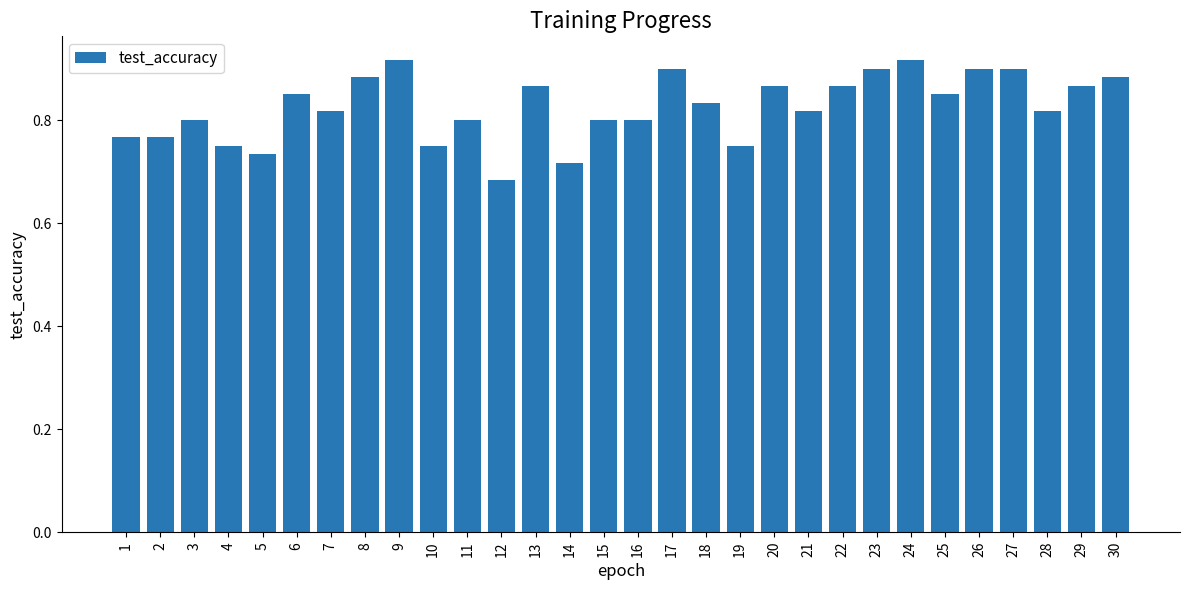

Which has a higher value, 13 or 19?

13